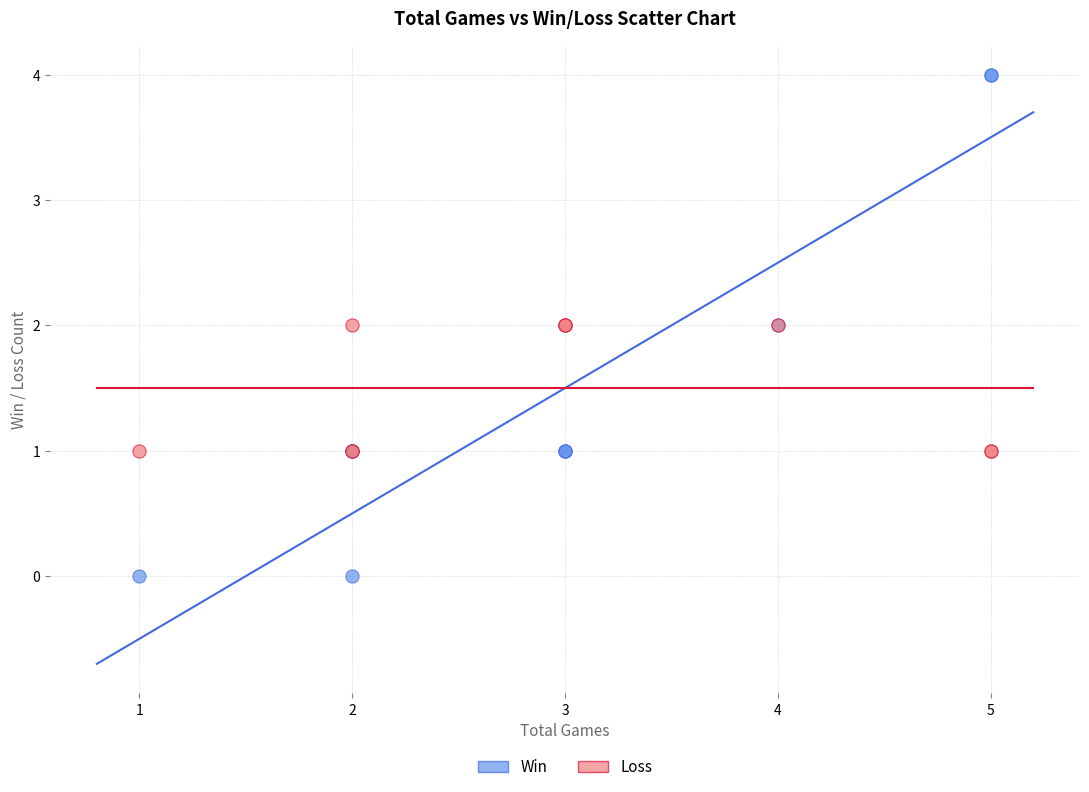

Which series has the widest spread of Y values?

Win